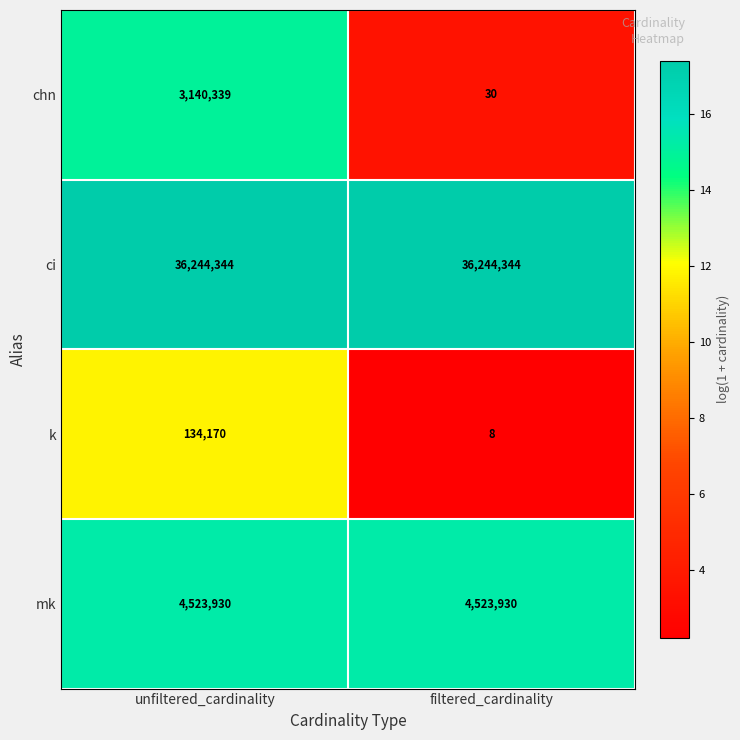

Which label corresponds to the smallest value in the chart?

filtered_cardinality